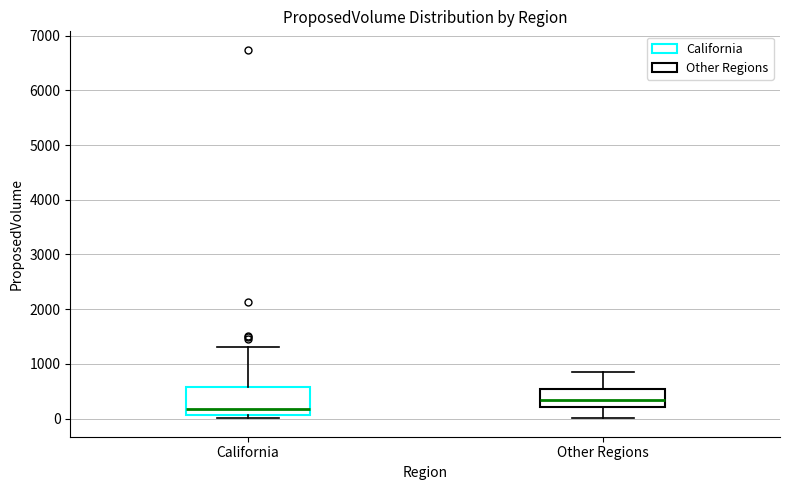

Comparing the boxes themselves (not the whiskers), which one is the tallest?

California